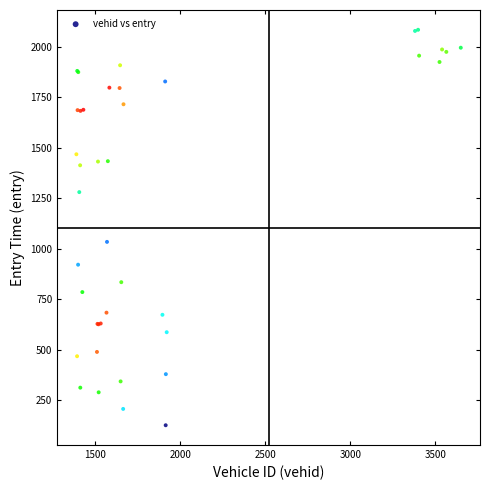

What Y value in the scatter plot is closest to 1105?

1034.2